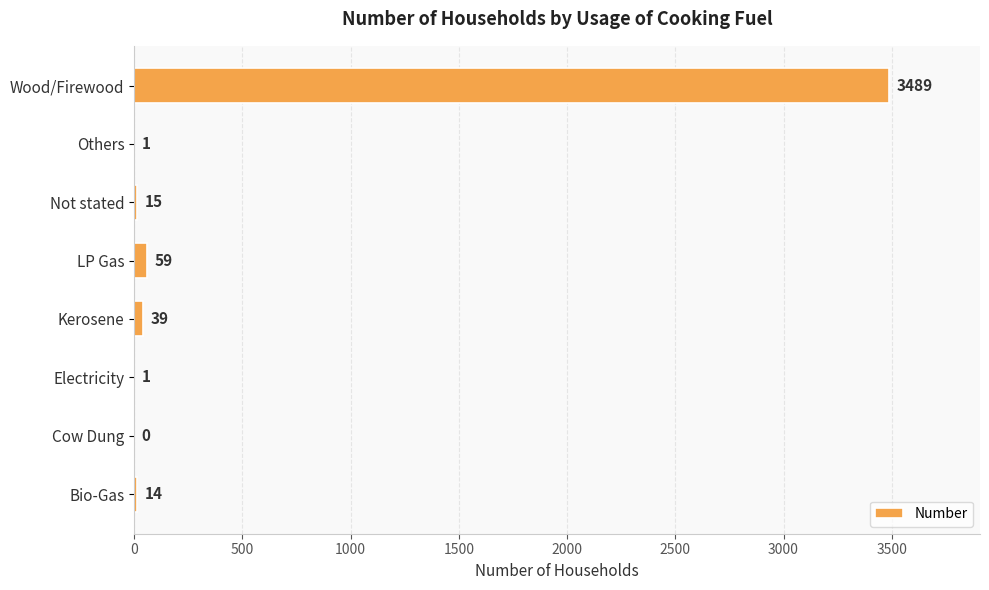

Where is the data nearest to the value 1744?

LP Gas